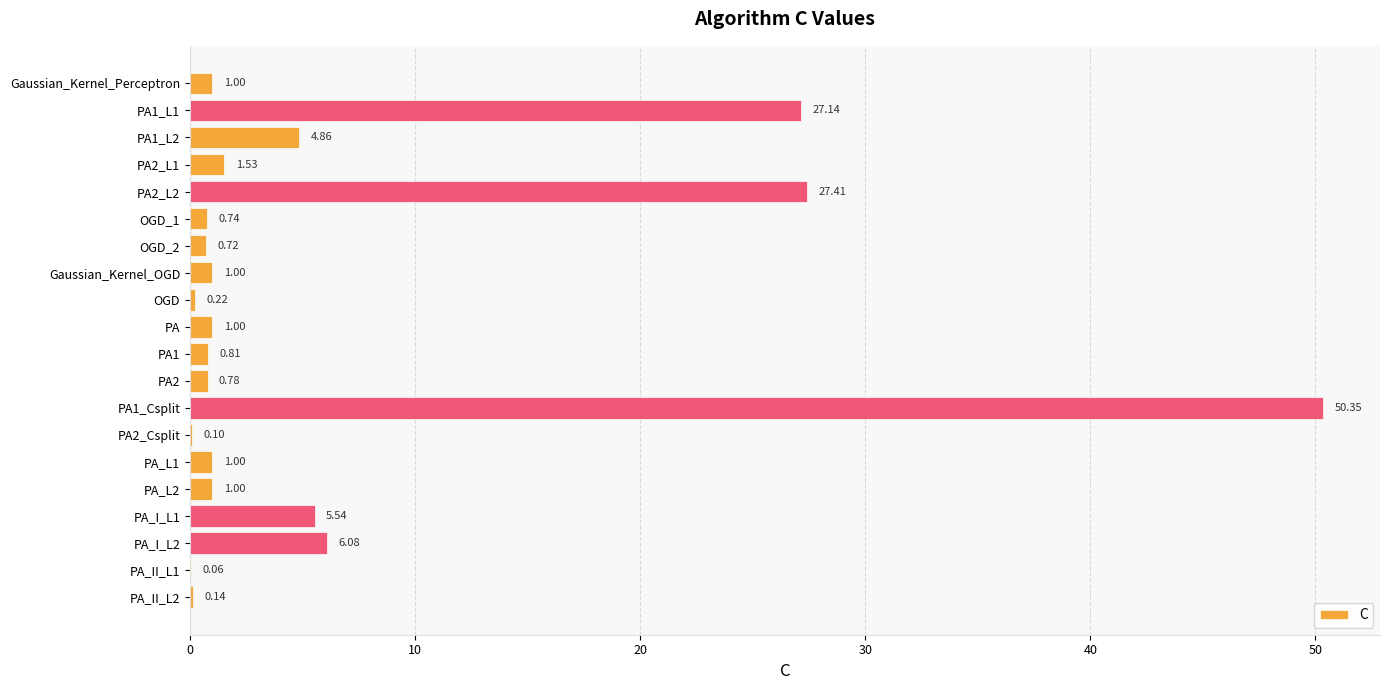

Which has a higher value, PA_II_L2 or PA_II_L1?

PA_II_L2